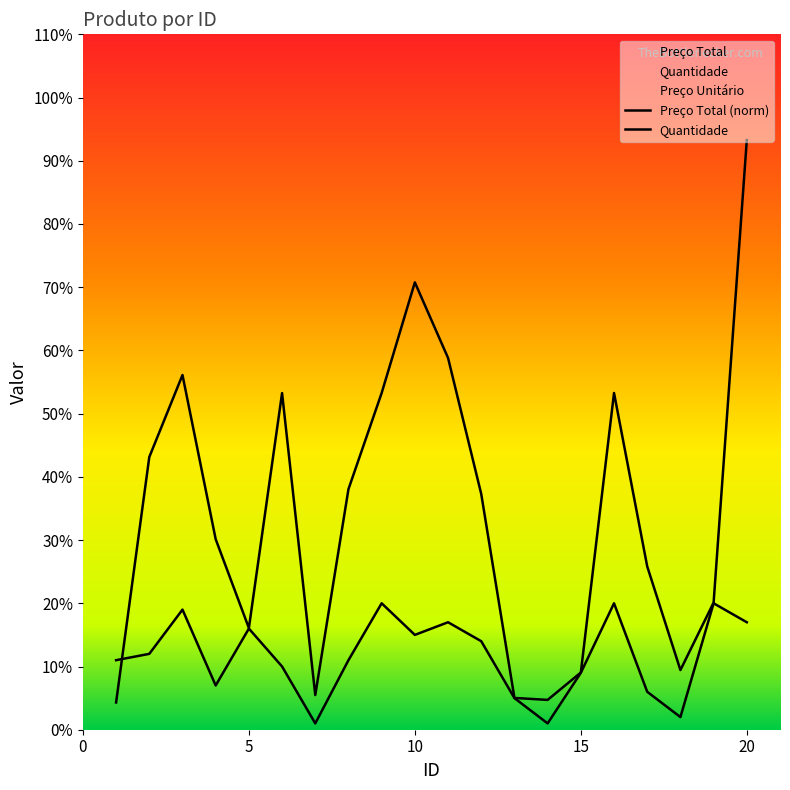

At how many categories does at least one series exceed 47?

7